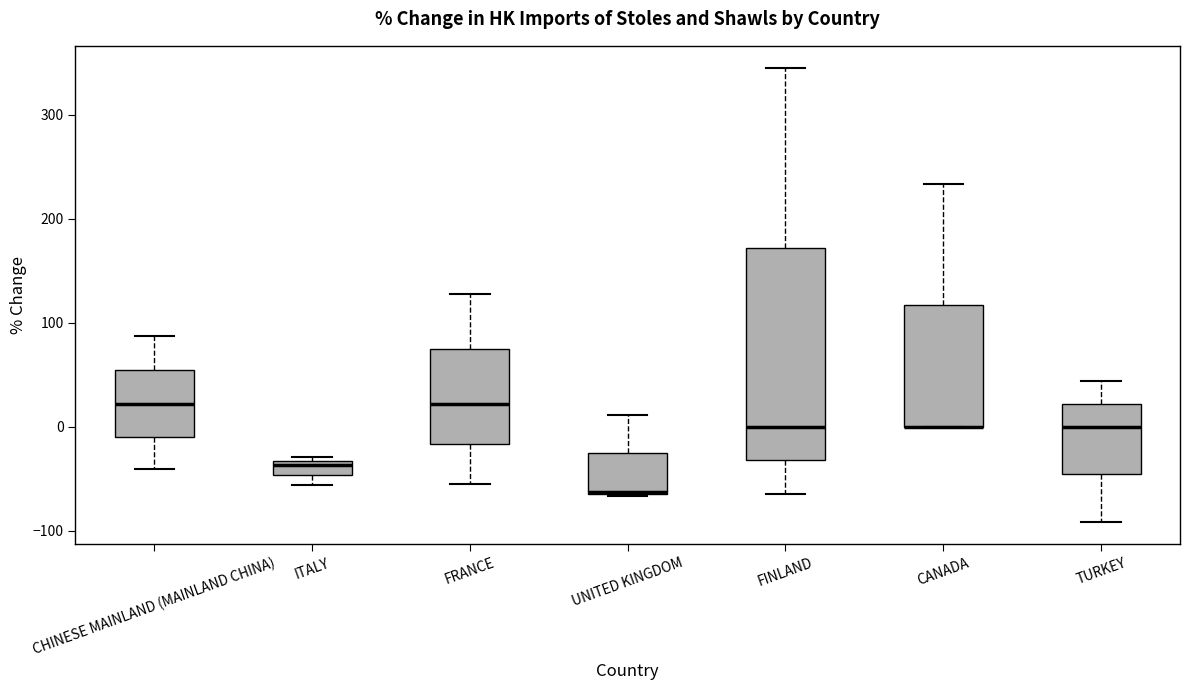

Comparing the boxes themselves (not the whiskers), which one is the tallest?

FINLAND